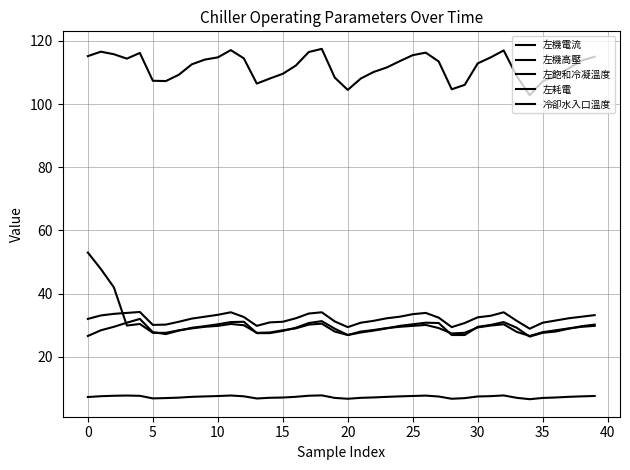

What is the label of the 13th point from the left?

12